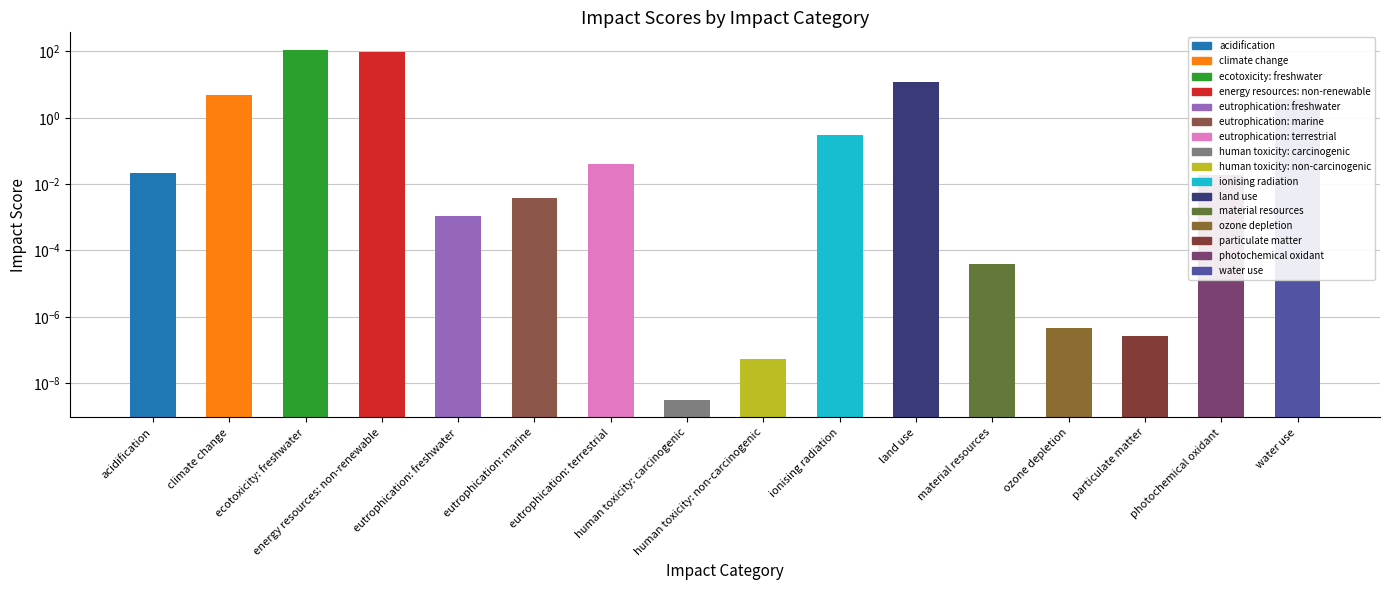

What is the difference between the maximum and minimum values?

112.1